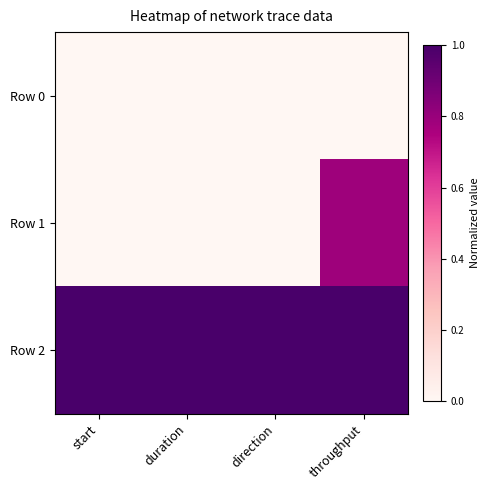

How many series are shown in this chart?

3